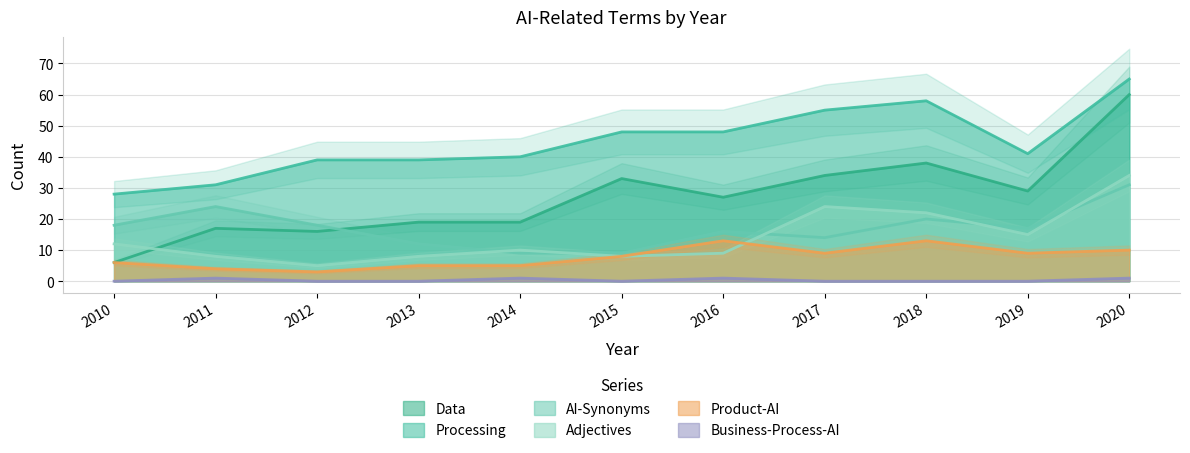

The Data series shows 17 at 2011. True or false?

True